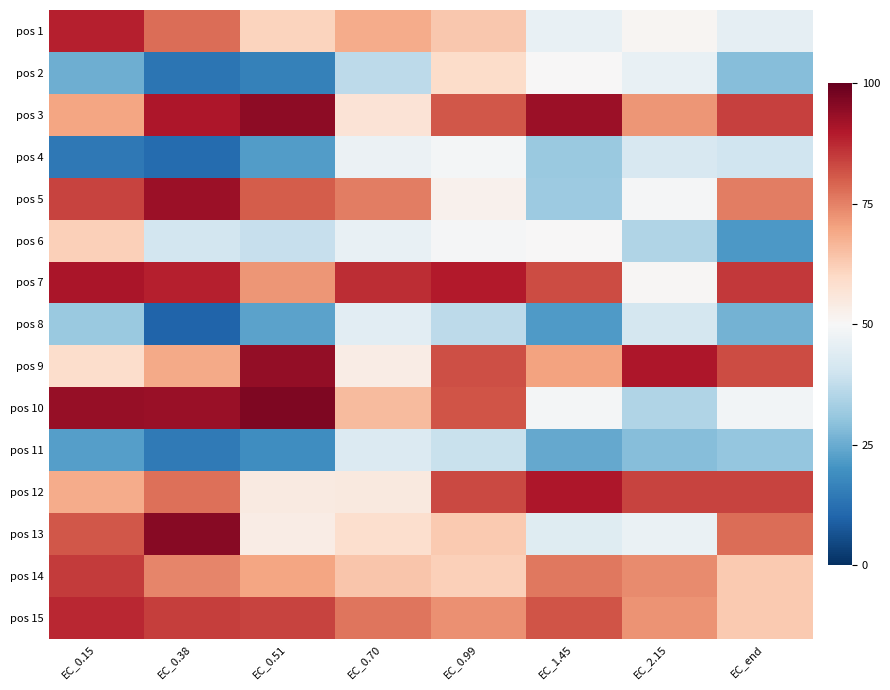

Reading left to right, what are all the values shown in this chart?

pos 1: EC_0.15=88.8	EC_0.38=77.9	EC_0.51=61.2	EC_0.70=68.6	EC_0.99=63.6	EC_1.45=46.4	EC_2.15=50.8	EC_end=45.6
pos 2: EC_0.15=25.7	EC_0.38=13.5	EC_0.51=16.2	EC_0.70=37.1	EC_0.99=59.1	EC_1.45=50.0	EC_2.15=46.1	EC_end=28.5
pos 3: EC_0.15=69.6	EC_0.38=90.5	EC_0.51=94.5	EC_0.70=56.7	EC_0.99=80.9	EC_1.45=92.8	EC_2.15=71.9	EC_end=84.1
pos 4: EC_0.15=14.4	EC_0.38=11.5	EC_0.51=22.2	EC_0.70=47.0	EC_0.99=48.9	EC_1.45=31.6	EC_2.15=41.8	EC_end=39.9
pos 5: EC_0.15=83.9	EC_0.38=92.8	EC_0.51=80.3	EC_0.70=75.4	EC_0.99=52.3	EC_1.45=31.7	EC_2.15=49.2	EC_end=75.7
pos 6: EC_0.15=62.0	EC_0.38=41.0	EC_0.51=38.6	EC_0.70=46.2	EC_0.99=49.5	EC_1.45=50.2	EC_2.15=35.1	EC_end=21.1
pos 7: EC_0.15=90.9	EC_0.38=88.7	EC_0.51=72.2	EC_0.70=86.9	EC_0.99=89.8	EC_1.45=82.7	EC_2.15=50.7	EC_end=85.2
pos 8: EC_0.15=31.4	EC_0.38=9.8	EC_0.51=23.3	EC_0.70=44.5	EC_0.99=37.1	EC_1.45=21.7	EC_2.15=41.0	EC_end=26.3
pos 9: EC_0.15=58.8	EC_0.38=68.8	EC_0.51=93.9	EC_0.70=53.6	EC_0.99=82.1	EC_1.45=70.2	EC_2.15=90.6	EC_end=82.6
pos 10: EC_0.15=93.7	EC_0.38=93.1	EC_0.51=96.5	EC_0.70=65.7	EC_0.99=81.3	EC_1.45=49.2	EC_2.15=34.8	EC_end=48.8
pos 11: EC_0.15=22.4	EC_0.38=14.7	EC_0.51=18.9	EC_0.70=43.2	EC_0.99=39.0	EC_1.45=24.6	EC_2.15=28.8	EC_end=30.6
pos 12: EC_0.15=68.6	EC_0.38=77.4	EC_0.51=54.3	EC_0.70=54.8	EC_0.99=83.0	EC_1.45=90.6	EC_2.15=83.7	EC_end=83.9
pos 13: EC_0.15=80.9	EC_0.38=95.6	EC_0.51=53.6	EC_0.70=58.3	EC_0.99=62.9	EC_1.45=43.9	EC_2.15=46.8	EC_end=77.8
pos 14: EC_0.15=84.9	EC_0.38=74.2	EC_0.51=69.6	EC_0.70=63.8	EC_0.99=61.9	EC_1.45=76.5	EC_2.15=73.5	EC_end=63.0
pos 15: EC_0.15=87.8	EC_0.38=84.6	EC_0.51=83.9	EC_0.70=76.8	EC_0.99=72.8	EC_1.45=81.4	EC_2.15=72.6	EC_end=63.0